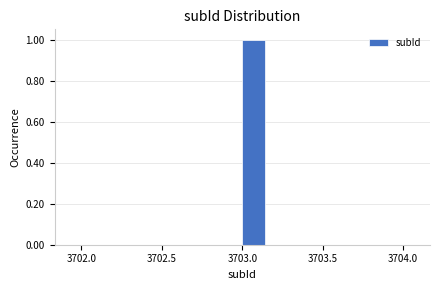

Around what value on the x-axis is the tallest bar? Give the approximate position of its centre, as read against the axis.

3703.05